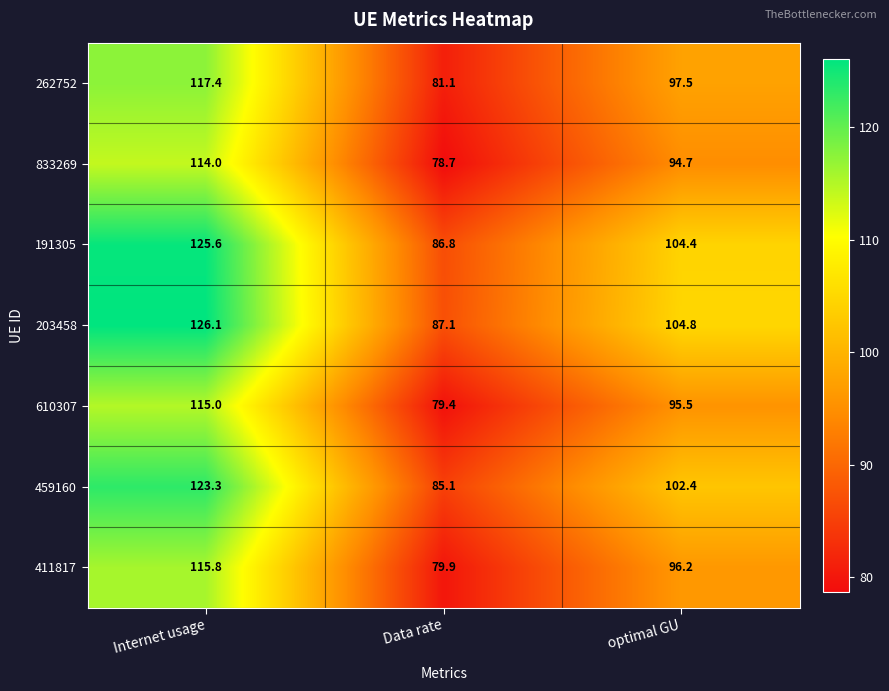

What value does the 411817 series have at Data rate?

79.9